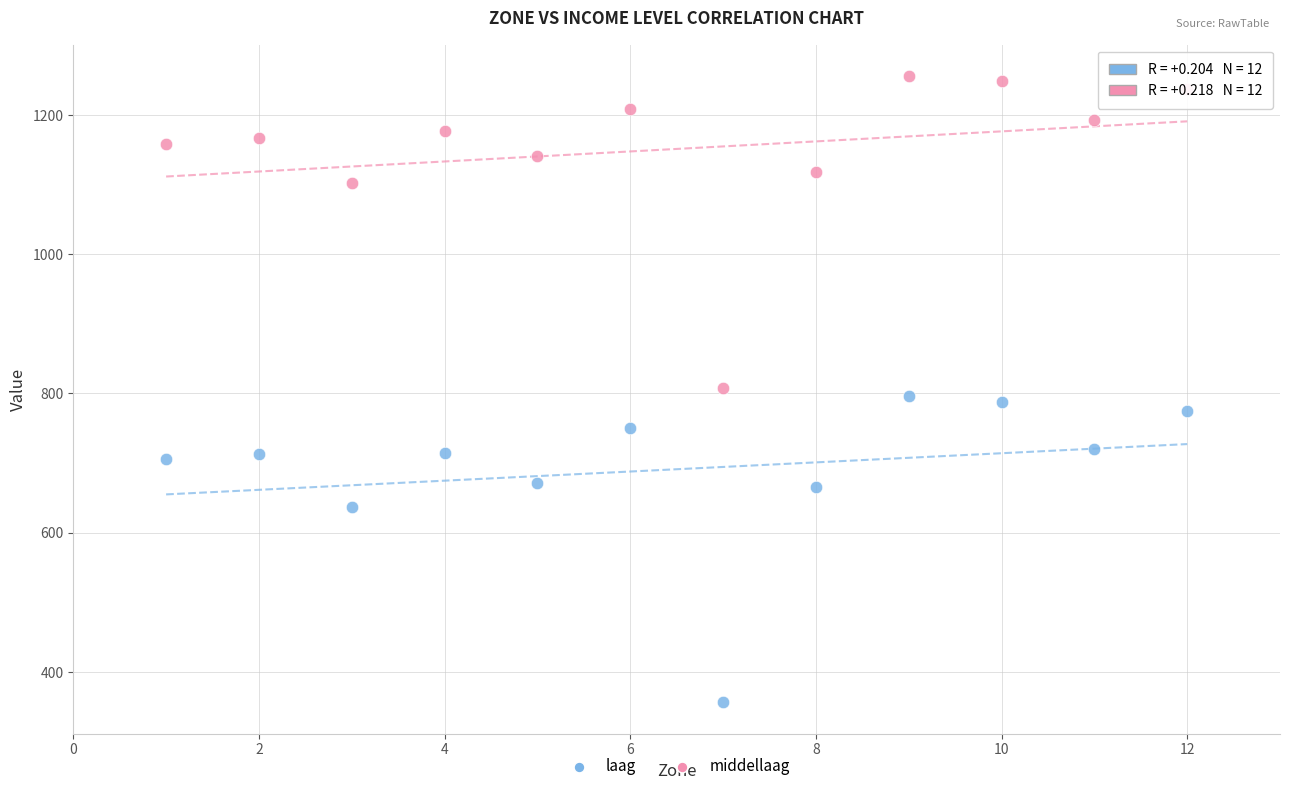

In the middellaag series, what Y value is closest to 1031?

1102.7